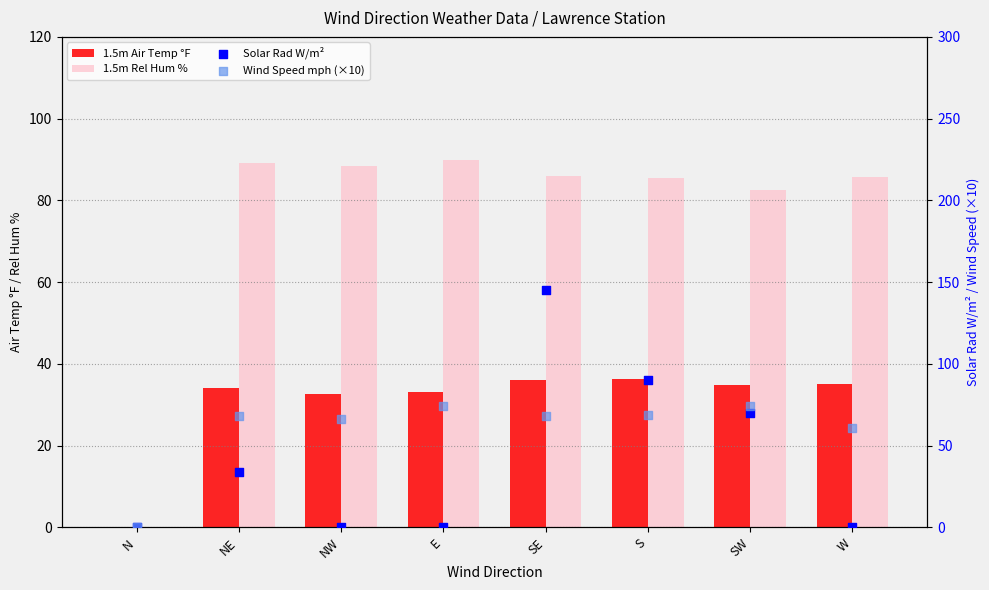

Which series reaches the maximum Y coordinate?

Solar Rad W/m²